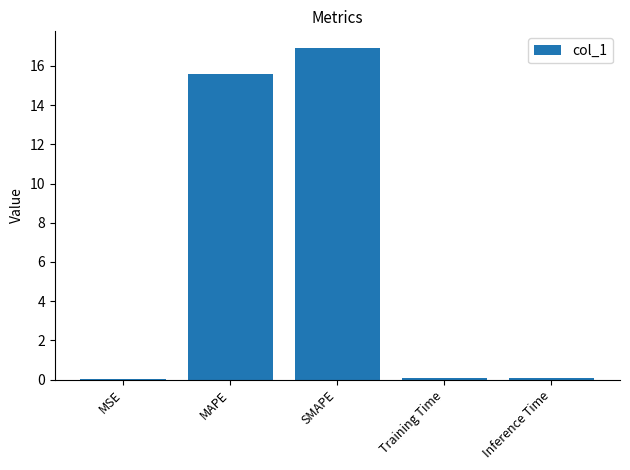

At which label is the value closest to 8?

MAPE